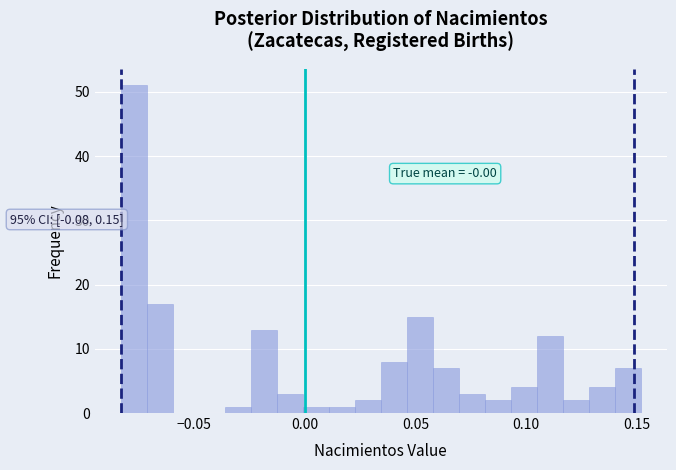

Around what value on the x-axis is the tallest bar? Give the approximate position of its centre, as read against the axis.

-0.075